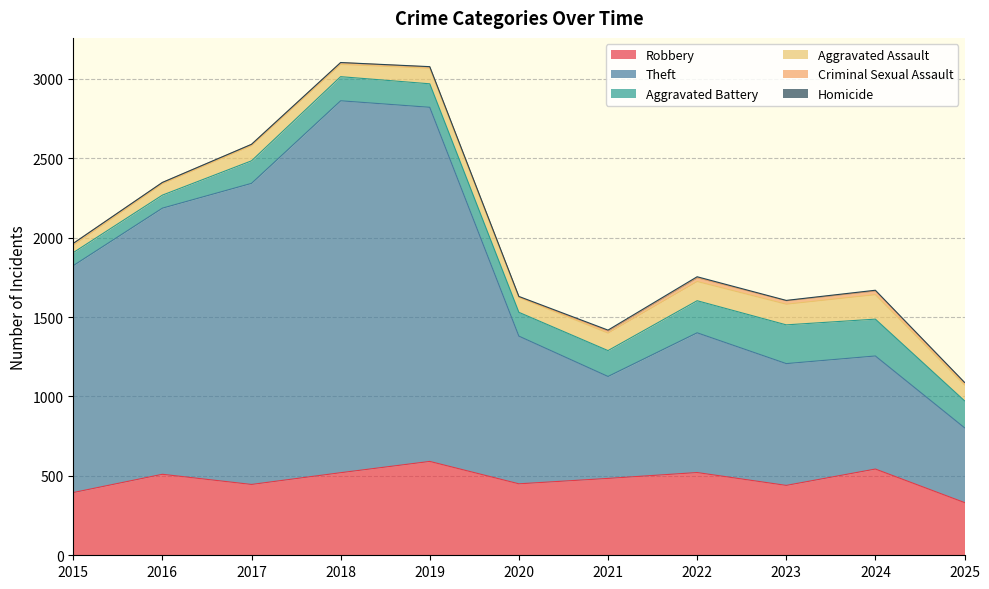

What is the value of the Theft point at the 10th from the left?

712